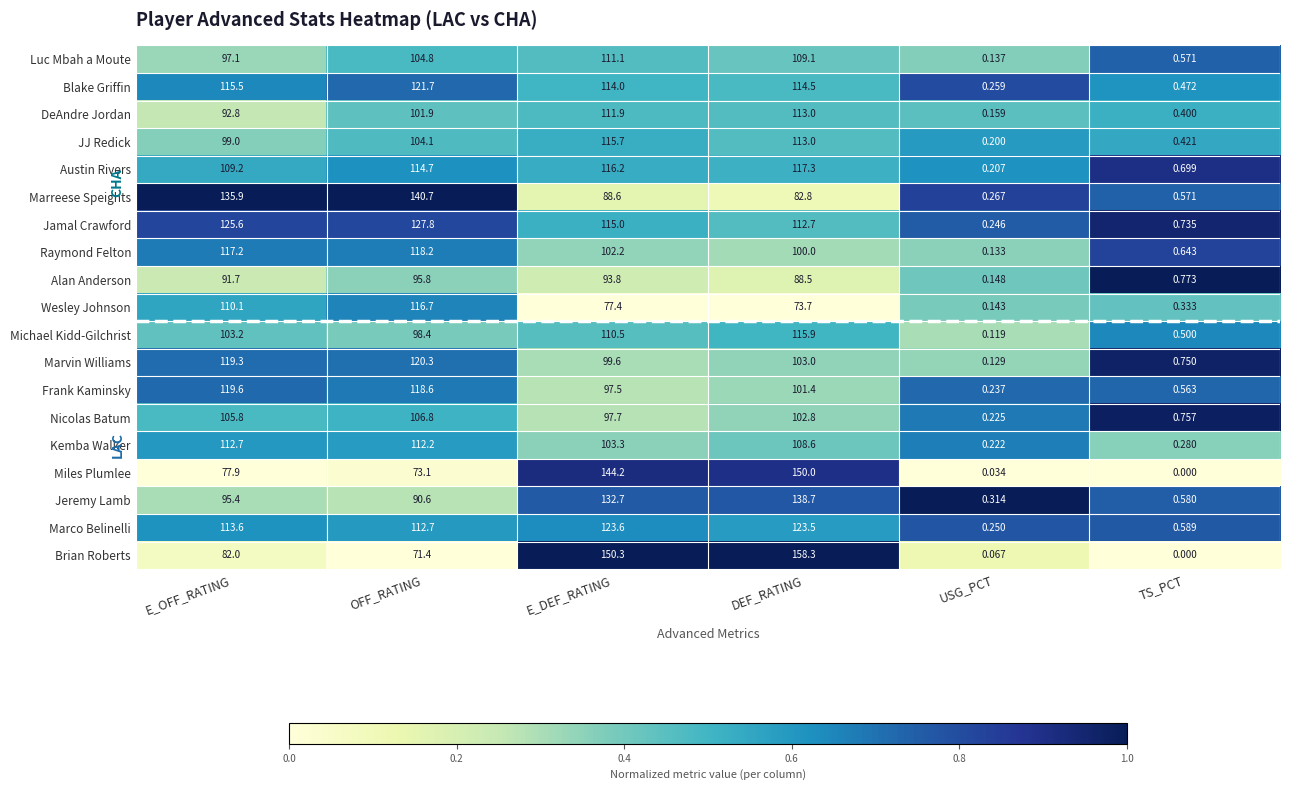

Rank the series by their maximum value, from lowest to highest.

Alan Anderson, Nicolas Batum, Luc Mbah a Moute, Kemba Walker, DeAndre Jordan, JJ Redick, Michael Kidd-Gilchrist, Wesley Johnson, Austin Rivers, Raymond Felton, Frank Kaminsky, Marvin Williams, Blake Griffin, Marco Belinelli, Jamal Crawford, Jeremy Lamb, Marreese Speights, Miles Plumlee, Brian Roberts